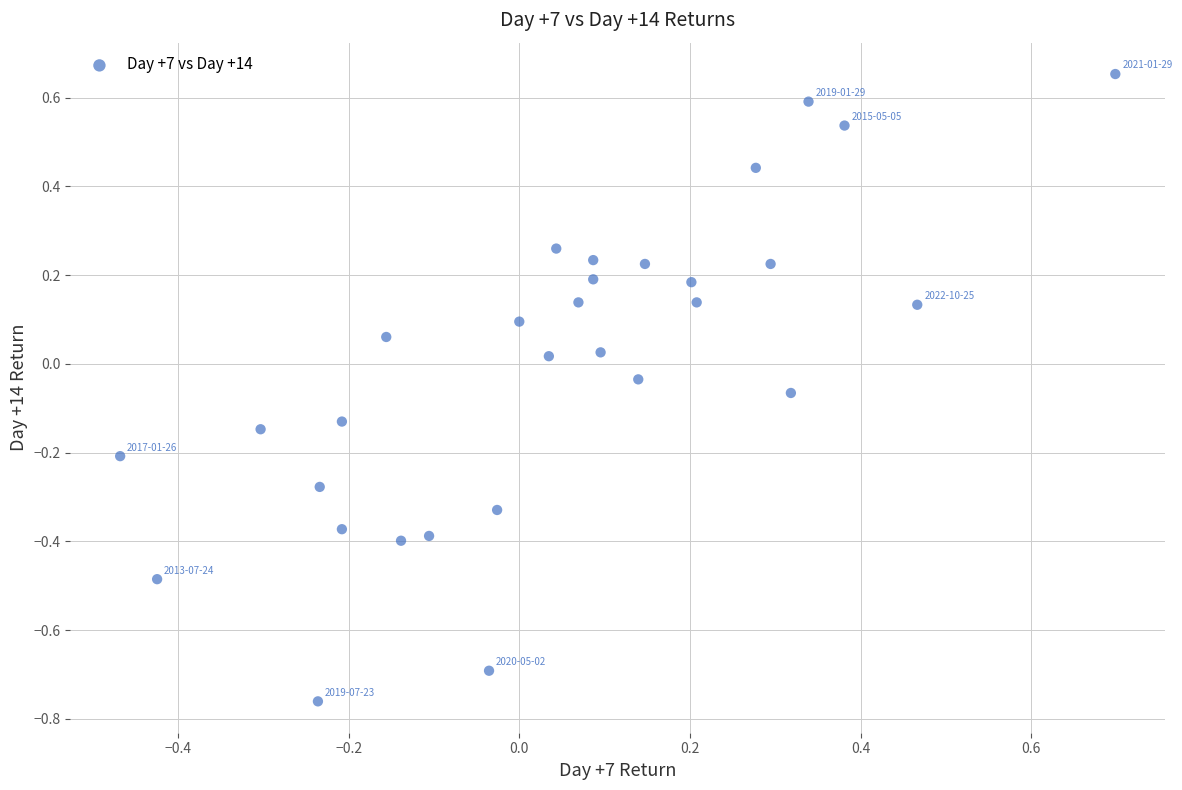

What is the range of X values (max minus min)?

1.2